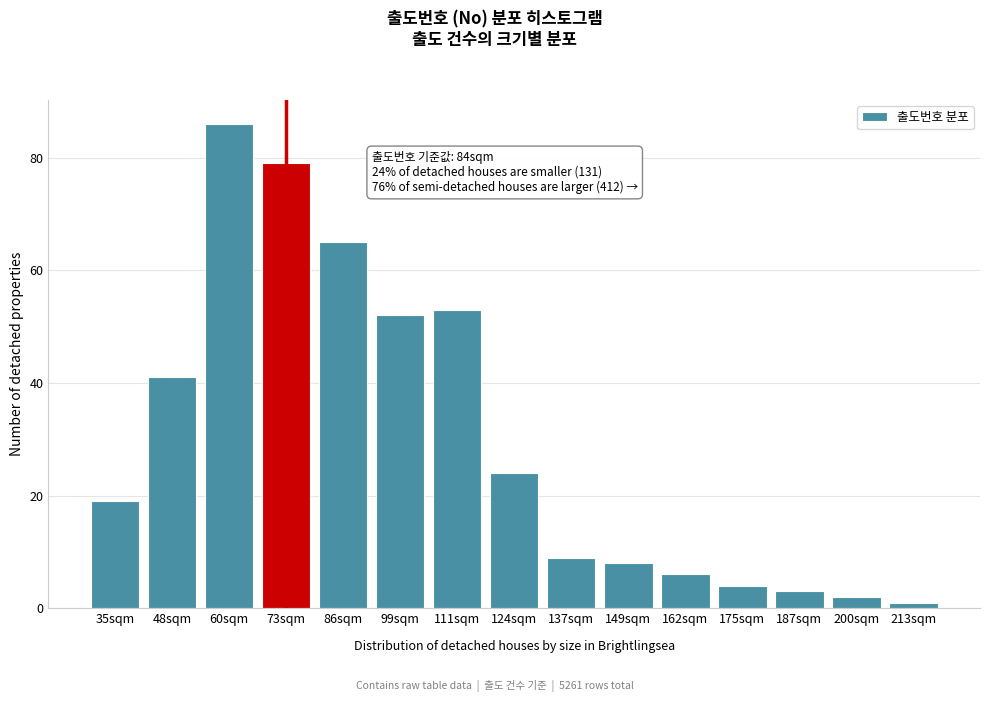

Reading left to right, transcribe all the data shown in this chart.

19	41	86	79	65	52	53	24	9	8	6	4	3	2	1